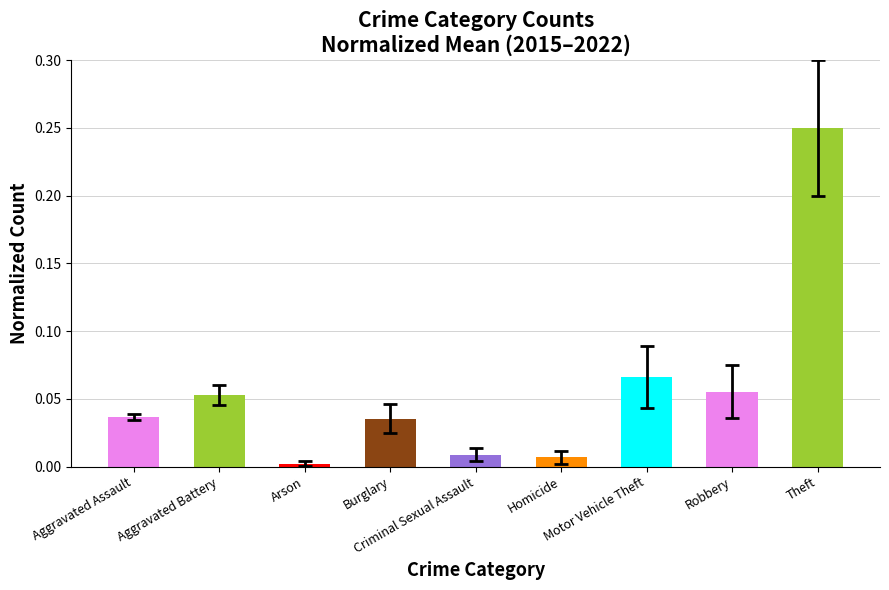

What is the sum of all values?

0.5